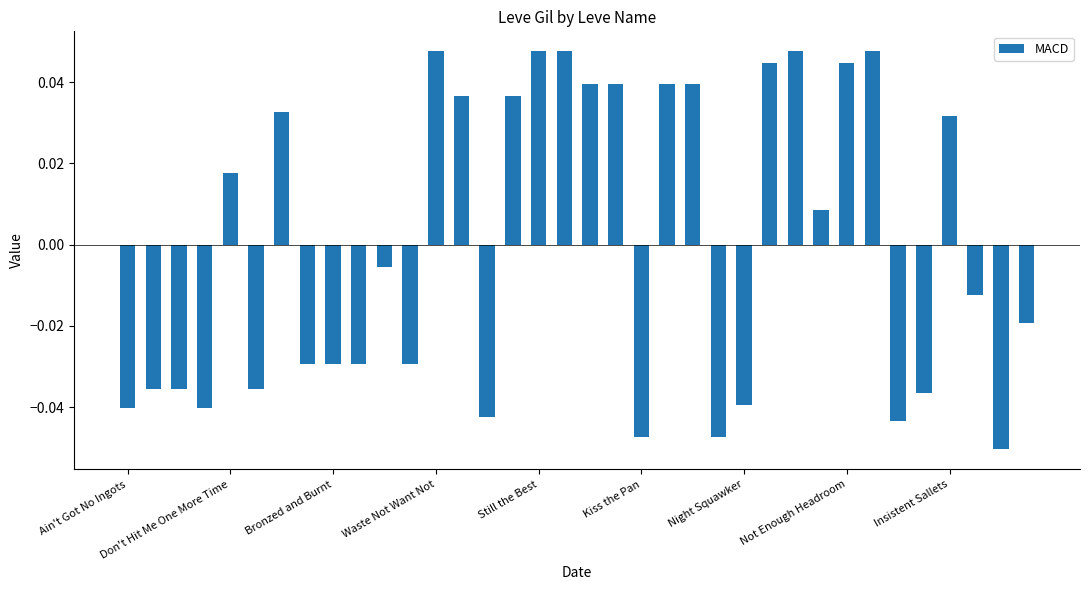

The value at Still the Best is 0.1. True or false?

False